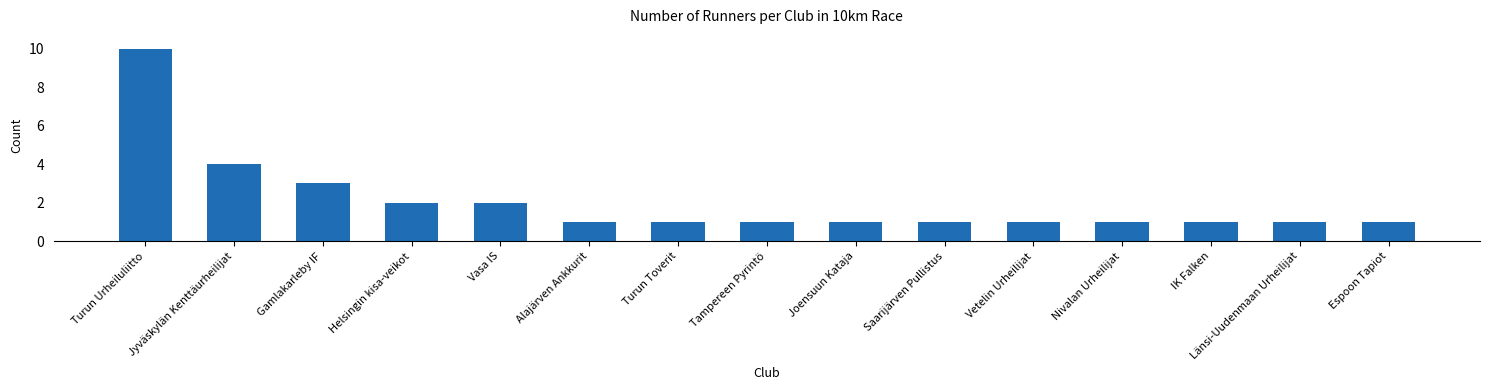

What is the sum of all values?

31